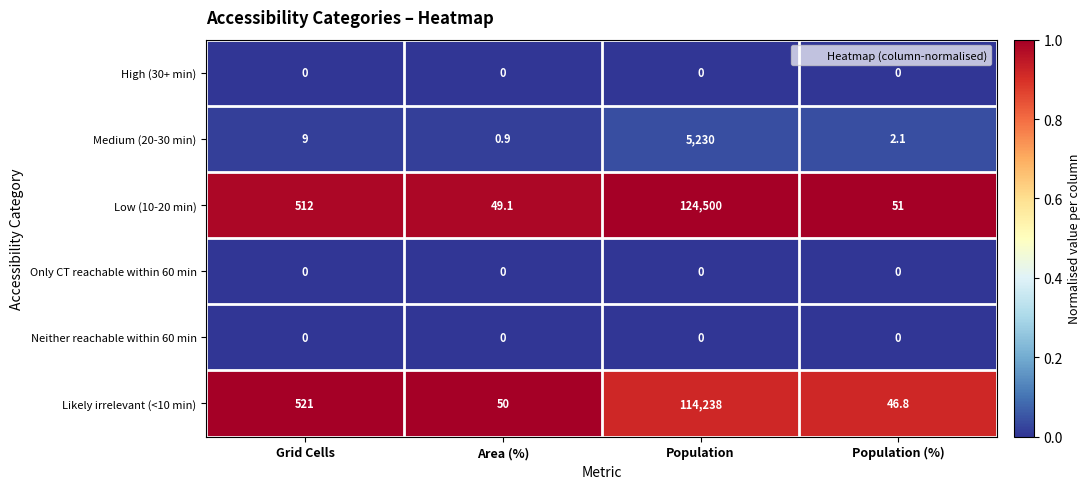

What is the total value across all series at Grid Cells?

1042.0